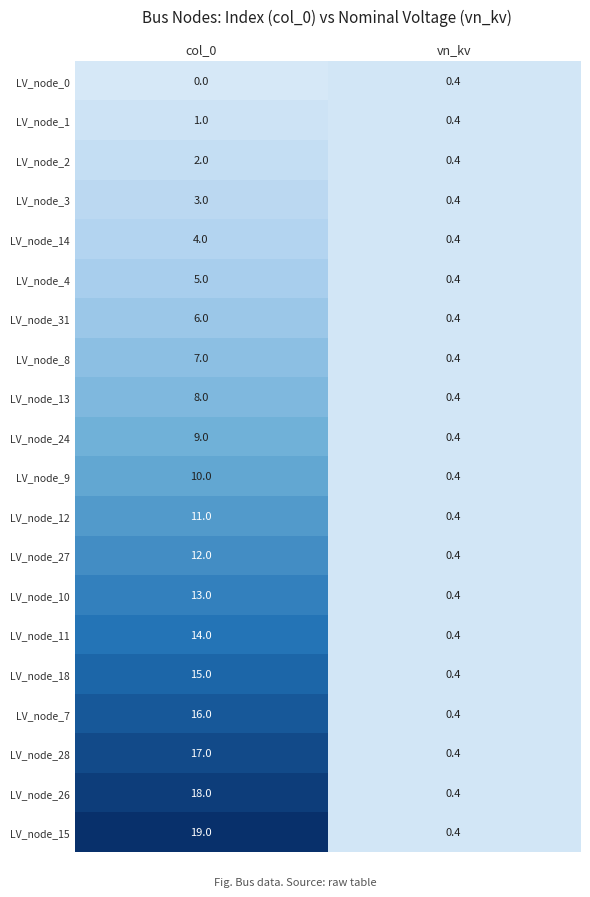

Which series has the largest total across all categories?

LV_node_15